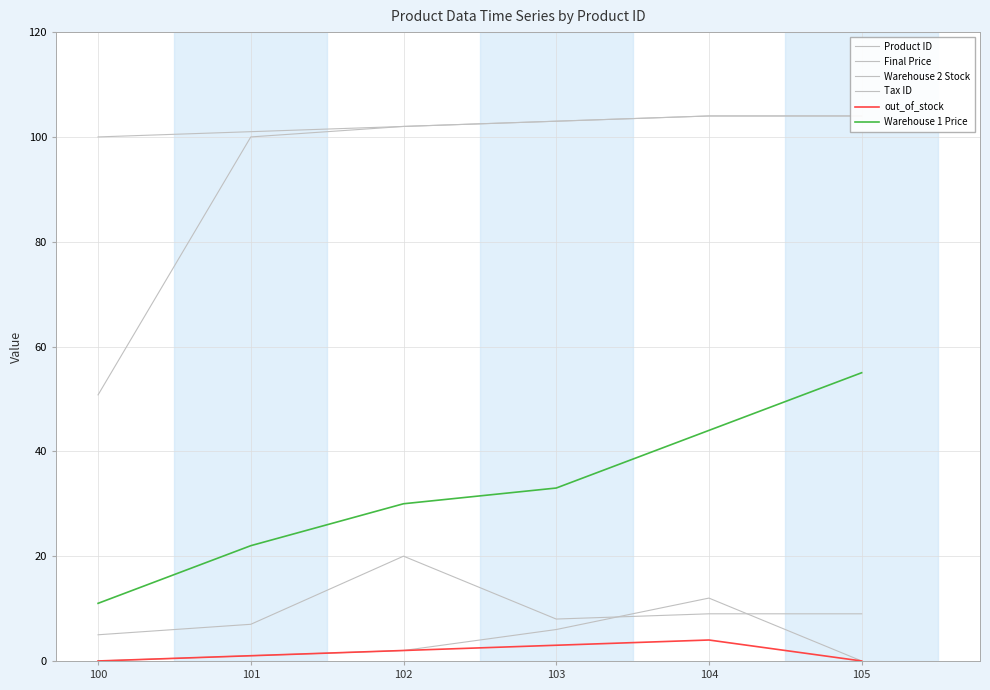

How many series are shown in this chart?

6